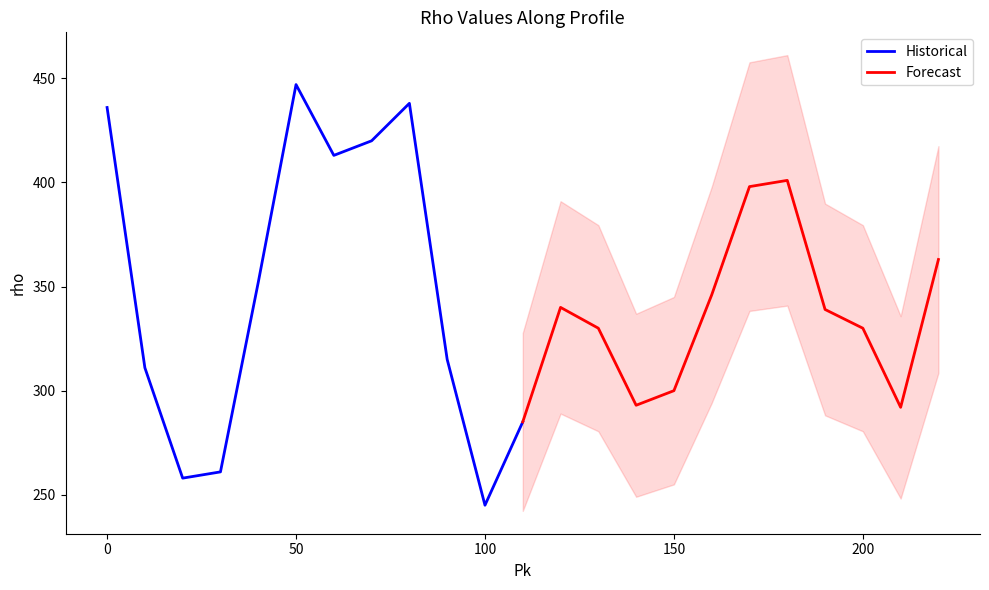

Reading left to right, what are all the values shown in this chart?

Historical: 436	311	258	261	352	447	413	420	438	315	245	285
Forecast: 285	340	330	293	300	346	398	401	339	330	292	363